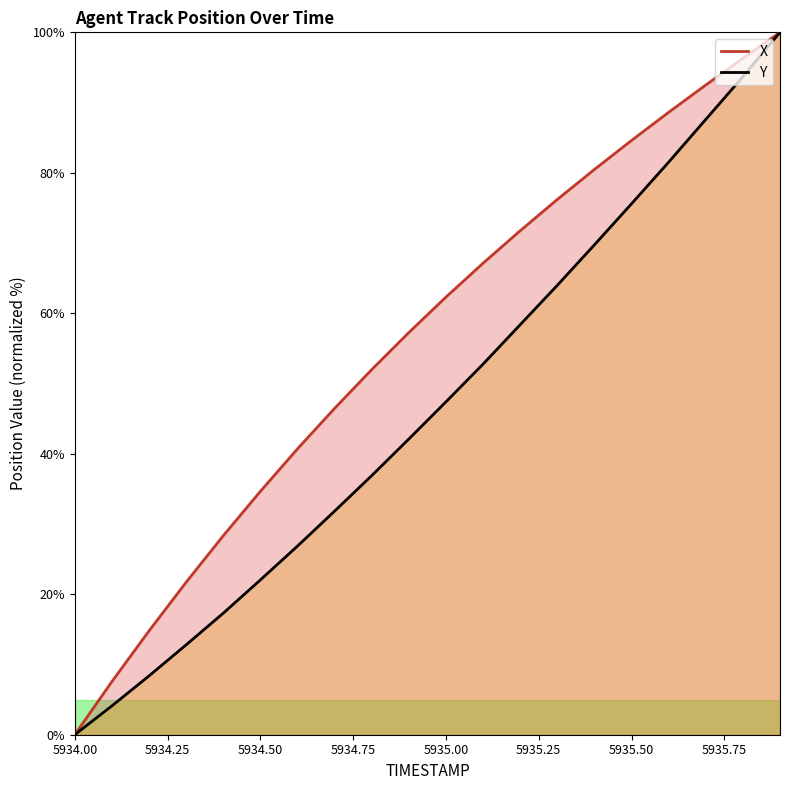

Which series has the widest spread of values?

X